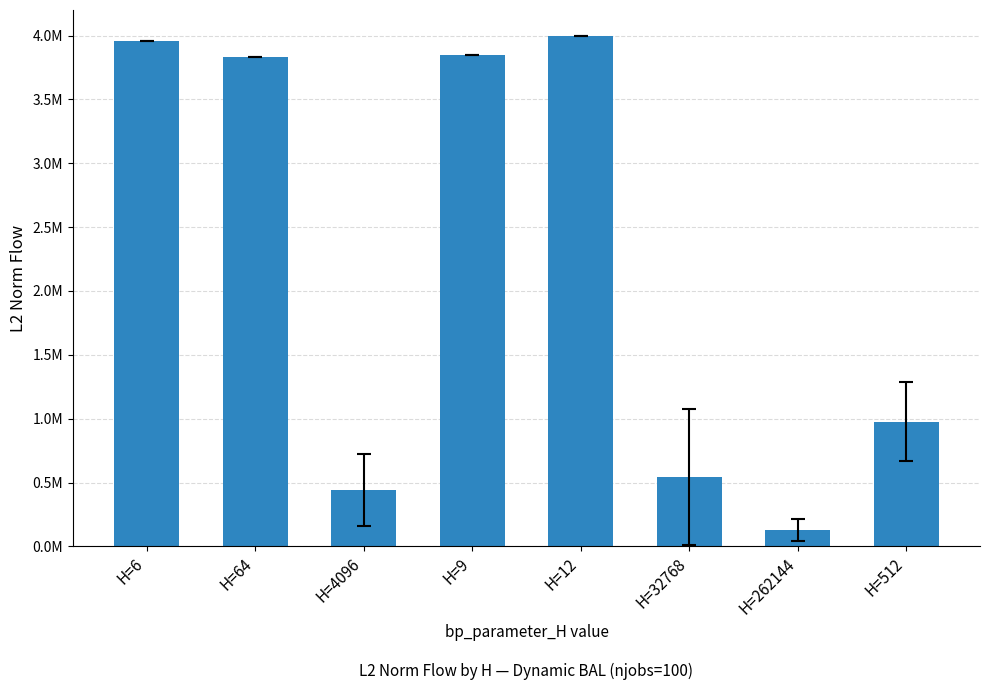

What is the value of the 6th bar from the left?

544705.1